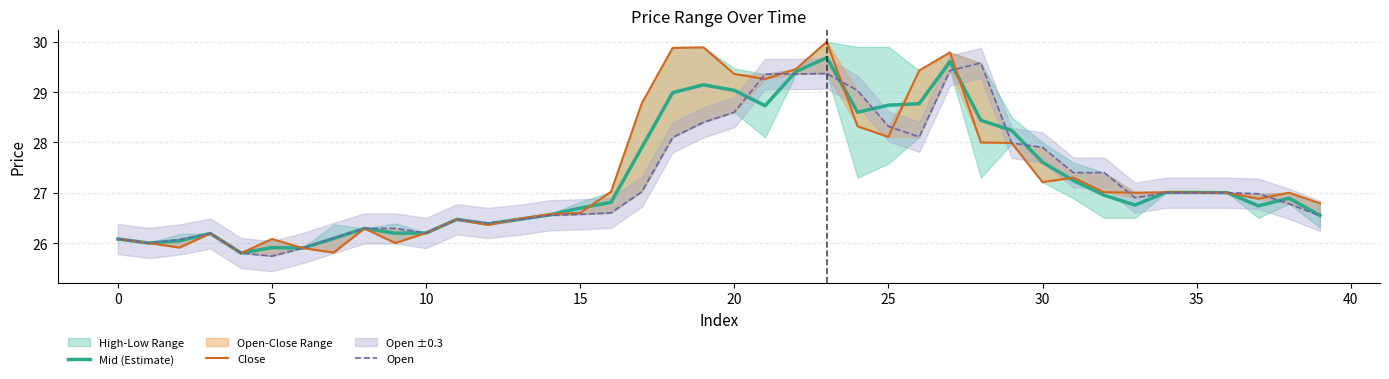

Which series has the widest spread of values?

Close